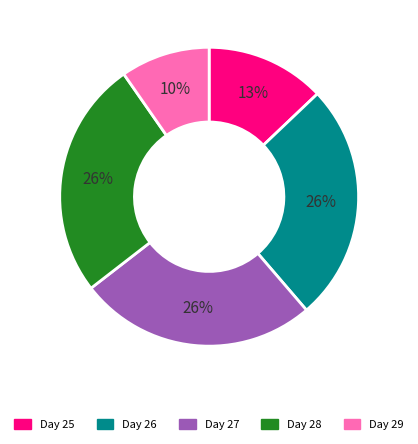

To the nearest percent, what is the difference between the Day 29 and Day 26 slice percentages?

16%